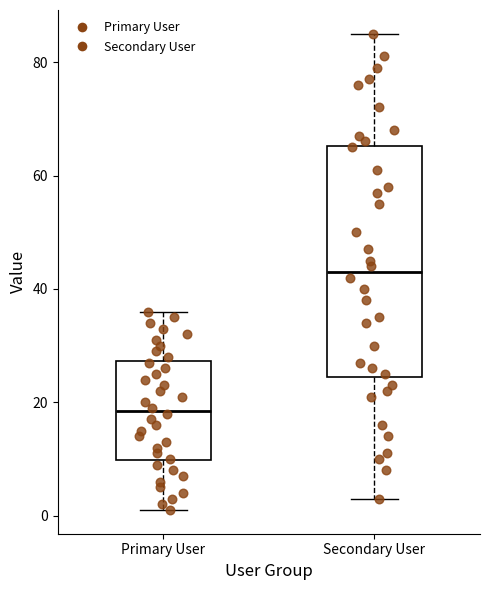

Which box has the lowest median line?

Primary User